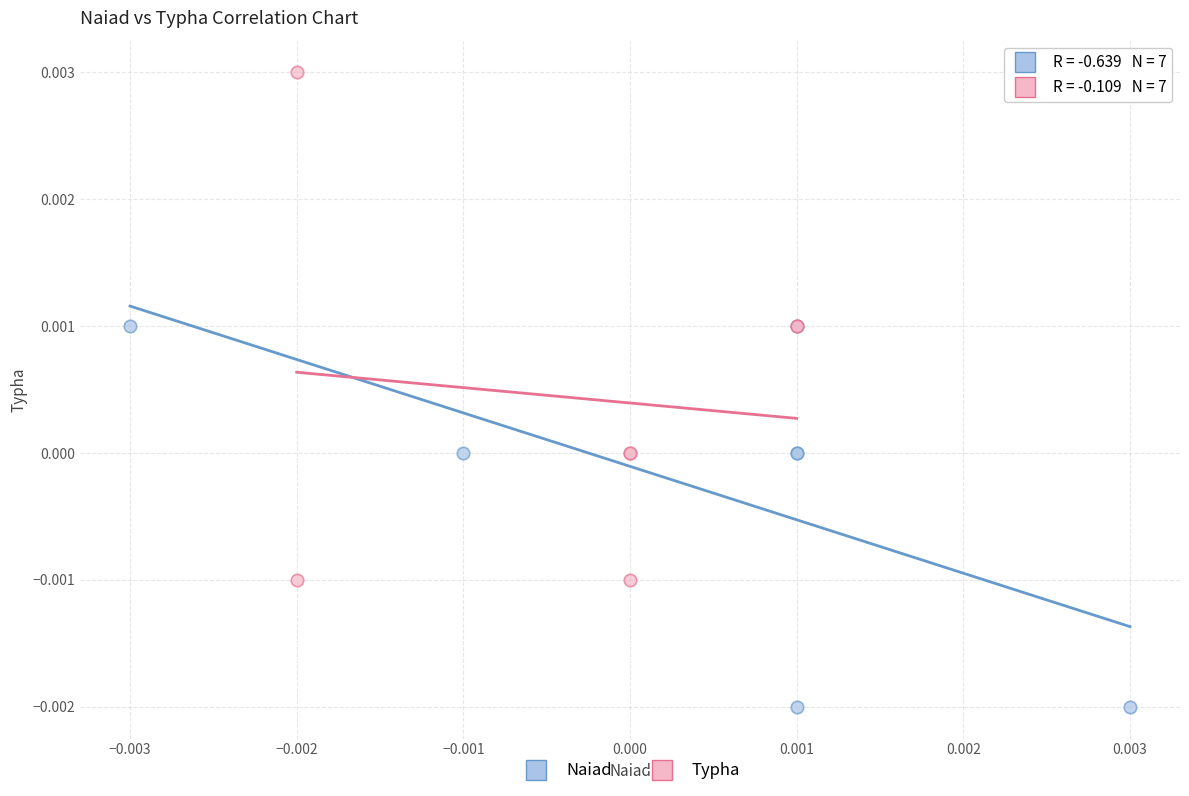

Which series has the widest spread of Y values?

Typha